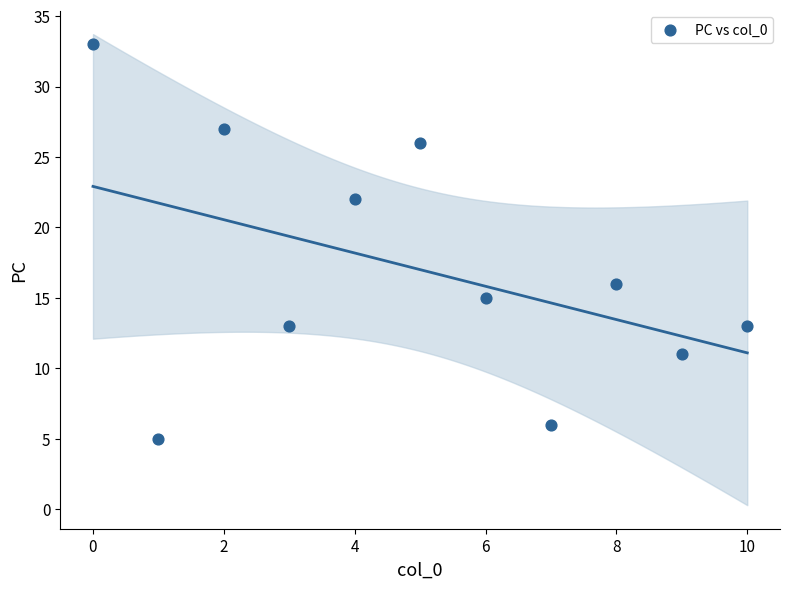

What is the average Y value?

17